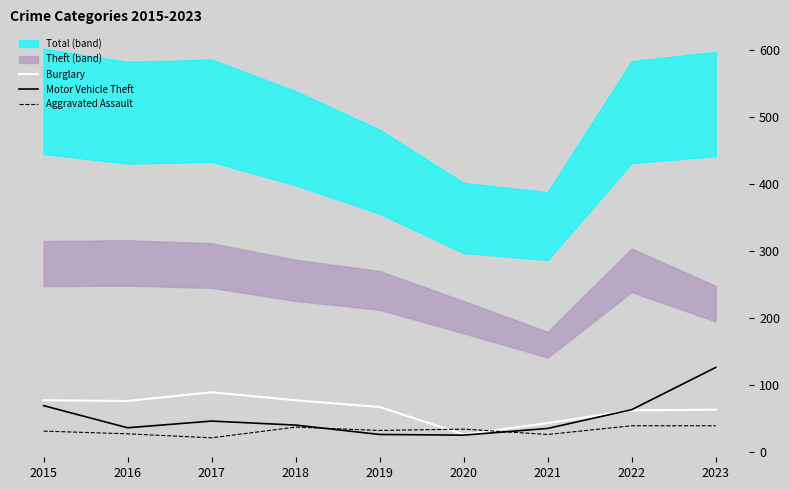

True or false: Motor Vehicle Theft and Aggravated Assault intersect in this chart.

True